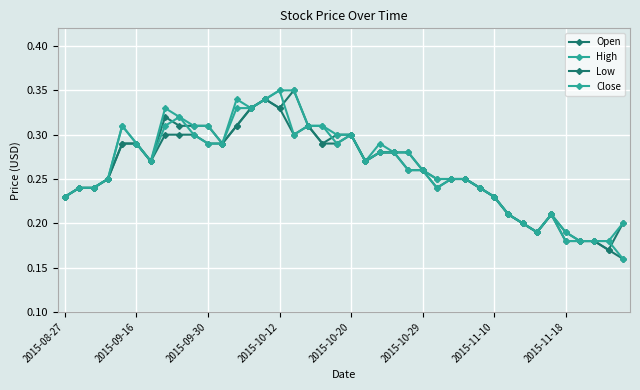

Which series has the largest range (max minus min)?

Close